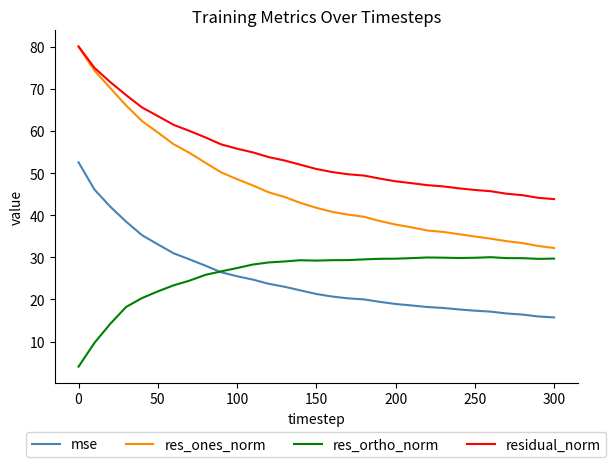

What is the highest value of the residual_norm series?

80.1